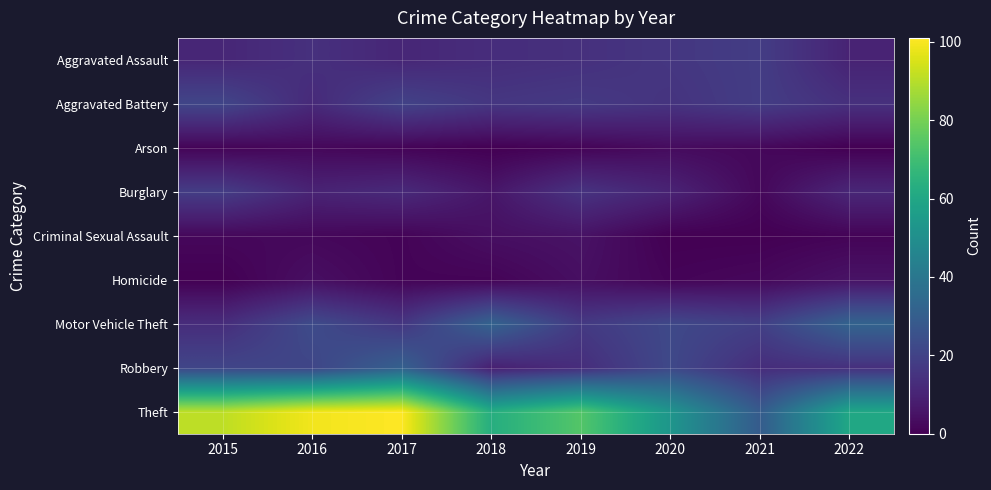

Rank the series at 2019 from lowest to highest value.

Arson, Homicide, Criminal Sexual Assault, Robbery, Aggravated Assault, Burglary, Aggravated Battery, Motor Vehicle Theft, Theft